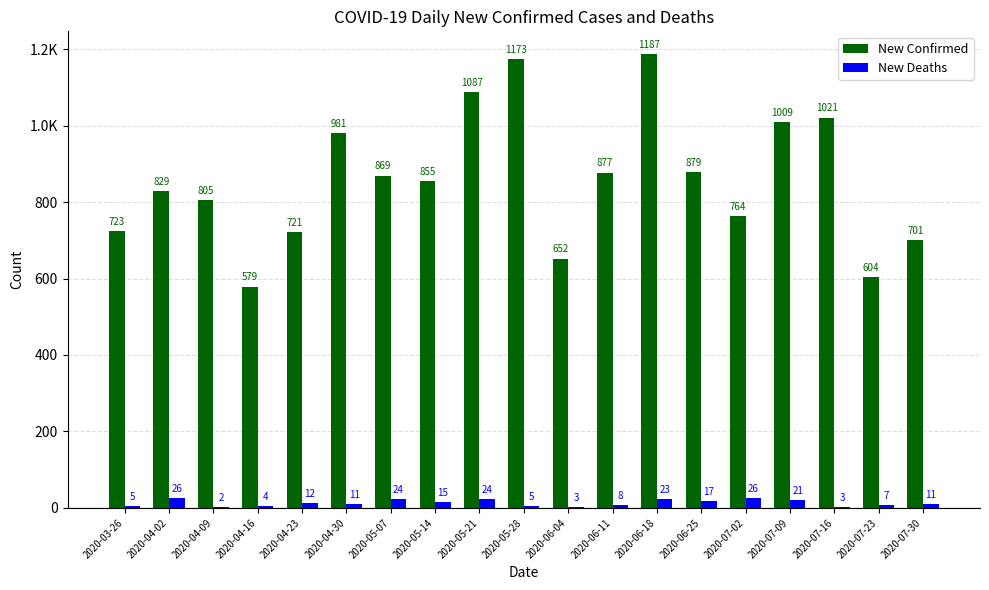

Does the chart contain stacked bars?

No